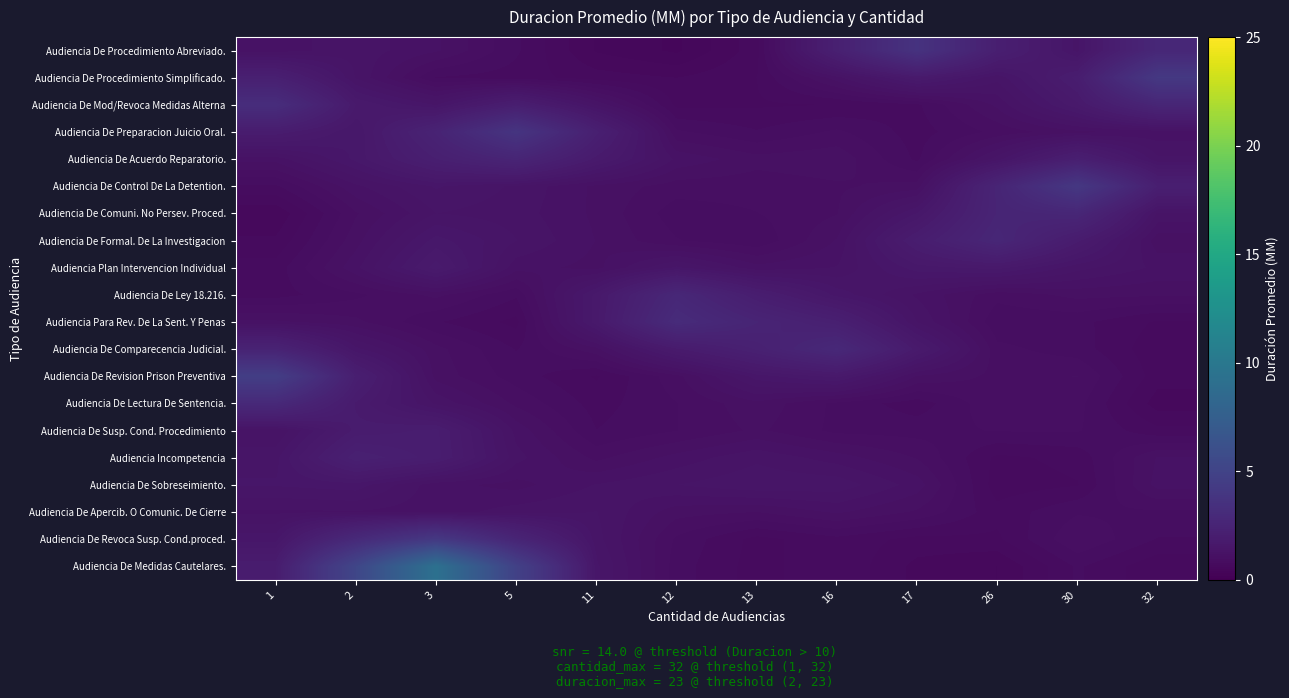

Reading left to right, list all the values displayed in this chart.

Audiencia De Procedimiento Abreviado.: 1=1.2	2=1.3	3=1.2	5=0.9	11=0.6	12=0.5	13=0.7	16=2.2	17=3.7	26=2.1	30=1.4	32=2.8
Audiencia De Procedimiento Simplificado.: 1=2.2	2=1.4	3=0.9	5=0.8	11=0.7	12=0.7	13=0.8	16=1.2	17=1.8	26=1.4	30=2.0	32=4.1
Audiencia De Mod/Revoca Medidas Alterna: 1=3.2	2=1.8	3=1.5	5=2.1	11=1.4	12=0.8	13=0.8	16=0.8	17=0.9	26=1.2	30=1.7	32=2.6
Audiencia De Preparacion Juicio Oral.: 1=1.9	2=1.6	3=2.5	5=3.8	11=2.2	12=1.0	13=0.9	16=1.0	17=0.8	26=1.0	30=1.1	32=1.2
Audiencia De Acuerdo Reparatorio.: 1=1.2	2=1.6	3=2.1	5=2.6	11=1.8	12=1.2	13=1.1	16=1.1	17=0.9	26=1.4	30=2.1	32=1.4
Audiencia De Control De La Detention.: 1=0.9	2=1.2	3=1.5	5=1.3	11=1.1	12=1.0	13=1.0	16=1.1	17=1.1	26=2.6	30=4.1	32=2.1
Audiencia De Comuni. No Persev. Proced.: 1=0.6	2=1.1	3=1.4	5=1.3	11=1.2	12=0.9	13=1.0	16=1.1	17=1.6	26=2.6	30=2.7	32=1.3
Audiencia De Formal. De La Investigacion: 1=0.7	2=1.1	3=1.6	5=1.4	11=1.2	12=1.0	13=0.9	16=1.2	17=2.0	26=2.7	30=1.9	32=1.1
Audiencia Plan Intervencion Individual: 1=0.8	2=1.2	3=1.8	5=1.2	11=1.1	12=1.5	13=1.2	16=1.3	17=1.6	26=1.7	30=1.4	32=1.2
Audiencia De Ley 18.216.: 1=0.8	2=1.0	3=1.1	5=0.9	11=1.7	12=2.8	13=2.0	16=1.5	17=1.3	26=1.0	30=1.1	32=1.1
Audiencia Para Rev. De La Sent. Y Penas: 1=1.2	2=1.1	3=0.9	5=0.7	11=1.7	12=3.1	13=2.6	16=2.2	17=1.4	26=0.9	30=0.9	32=0.8
Audiencia De Comparecencia Judicial.: 1=2.5	2=1.5	3=1.1	5=0.9	11=1.1	12=1.8	13=2.3	16=2.9	17=1.8	26=1.0	30=0.9	32=0.7
Audiencia De Revision Prison Preventiva: 1=4.6	2=2.1	3=1.1	5=0.9	11=0.8	12=1.0	13=1.5	16=1.7	17=1.2	26=1.0	30=1.1	32=0.7
Audiencia De Lectura De Sentencia.: 1=2.9	2=1.8	3=1.3	5=1.1	11=0.8	12=1.0	13=1.1	16=1.0	17=0.8	26=1.1	30=1.0	32=0.6
Audiencia De Susp. Cond. Procedimiento: 1=1.3	2=1.9	3=2.0	5=1.2	11=0.9	12=1.0	13=1.1	16=0.9	17=0.9	26=1.0	30=1.0	32=0.8
Audiencia Incompetencia: 1=1.4	2=2.2	3=2.0	5=1.3	11=1.0	12=1.2	13=1.3	16=1.2	17=1.1	26=0.8	30=0.8	32=1.2
Audiencia De Sobreseimiento.: 1=1.5	2=1.5	3=1.2	5=1.1	11=1.3	12=1.4	13=1.4	16=1.4	17=1.2	26=0.7	30=0.8	32=1.2
Audiencia De Apercib. O Comunic. De Cierre: 1=1.2	2=1.3	3=1.2	5=1.3	11=1.4	12=1.1	13=1.1	16=1.2	17=1.1	26=0.8	30=1.0	32=1.0
Audiencia De Revoca Susp. Cond.proced.: 1=1.5	2=3.0	3=4.1	5=2.6	11=1.4	12=1.0	13=0.7	16=0.8	17=0.7	26=0.8	30=1.1	32=0.9
Audiencia De Medidas Cautelares.: 1=1.9	2=5.2	3=9.3	5=4.8	11=1.5	12=0.9	13=0.7	16=0.9	17=0.7	26=0.6	30=0.9	32=0.7